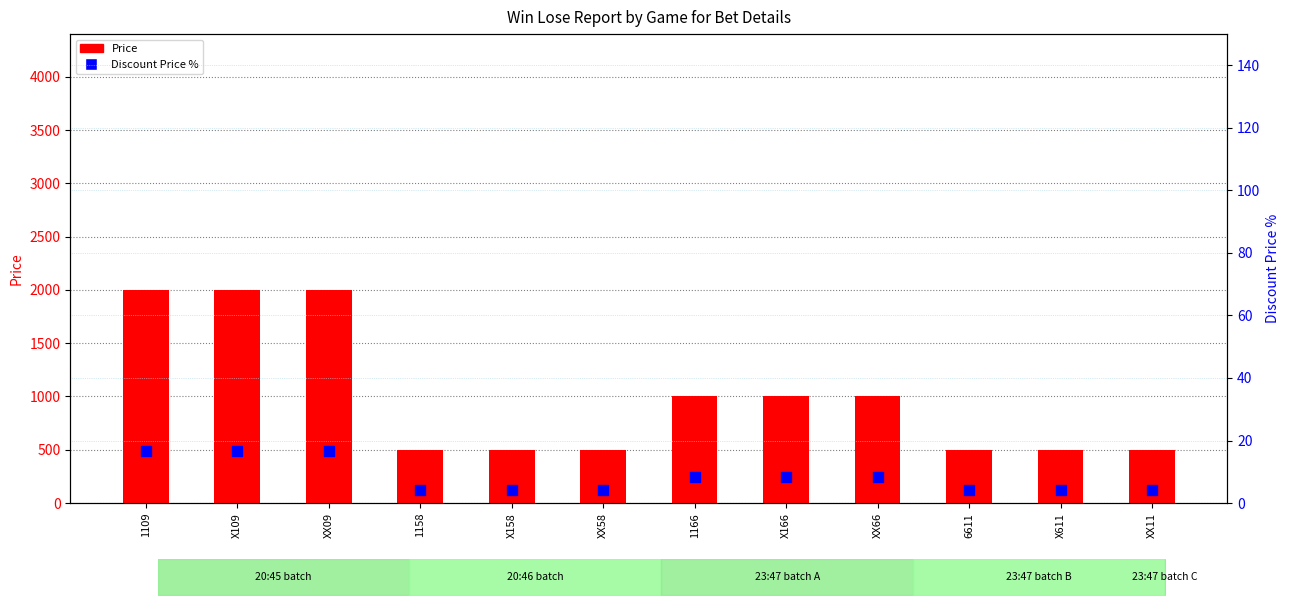

Which series contains the lowest Y value?

Discount Price %